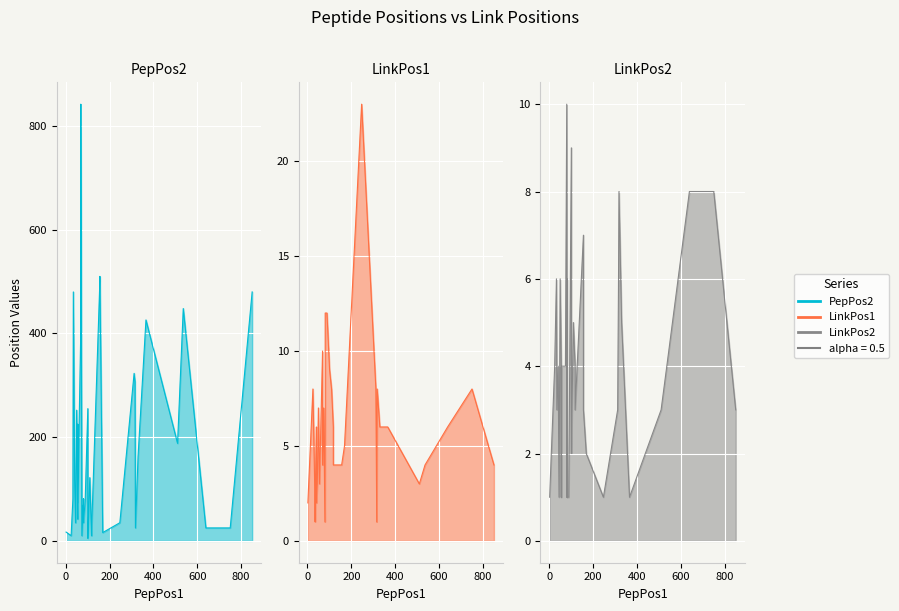

What is the difference between the maximum and minimum values in the LinkPos2 series?

9